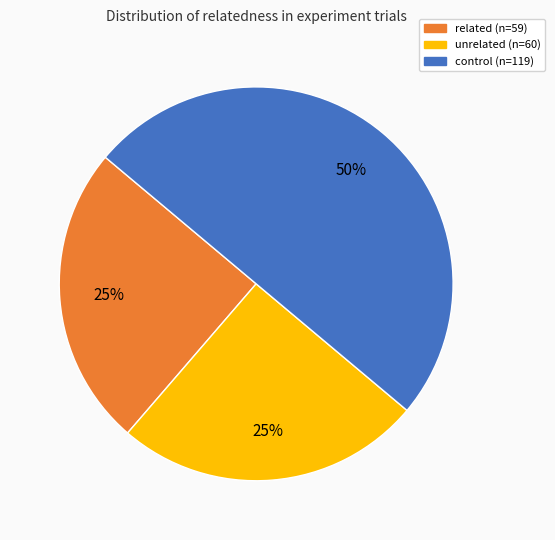

To the nearest percent, what is the difference between the largest and smallest slice percentages?

25%